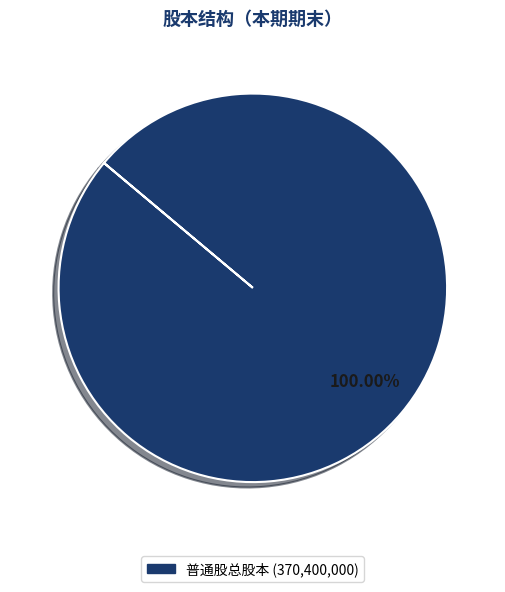

Is there a majority slice in this chart?

Yes